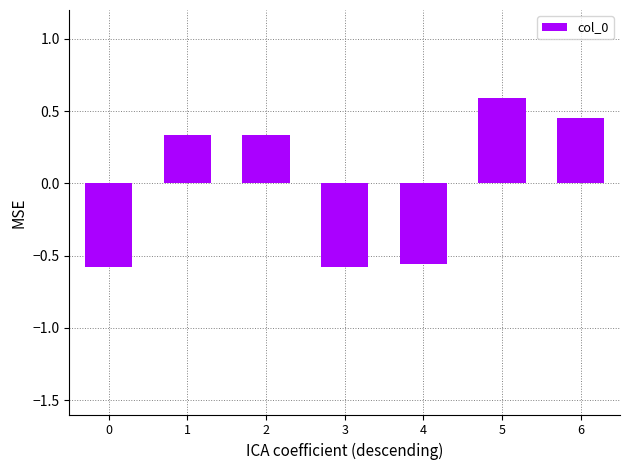

At which category does the chart reach its peak across all series?

5